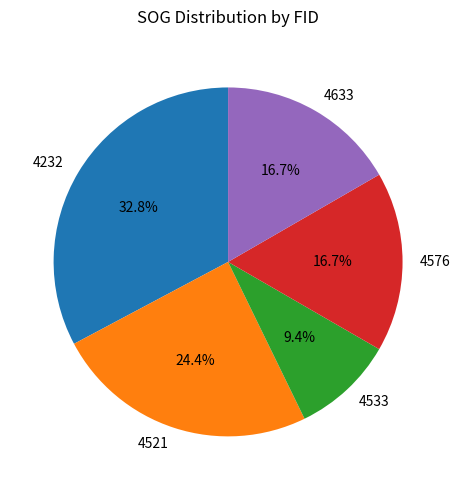

Does 4232 account for over 50% of the chart?

No